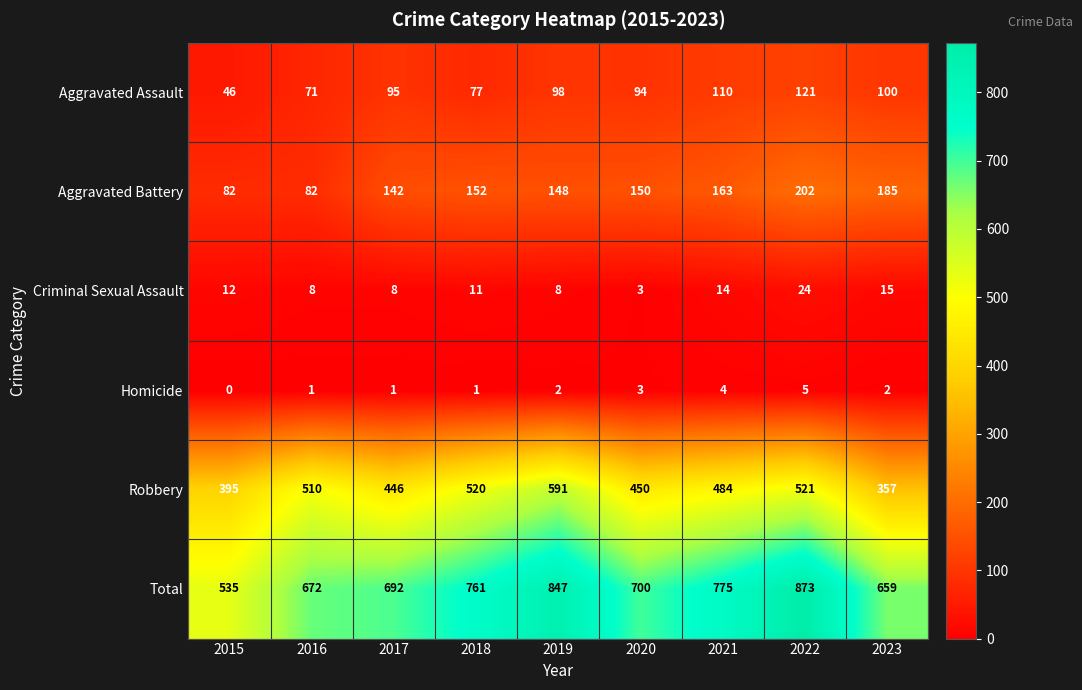

Count the Homicide values in the range 1 to 3.

6